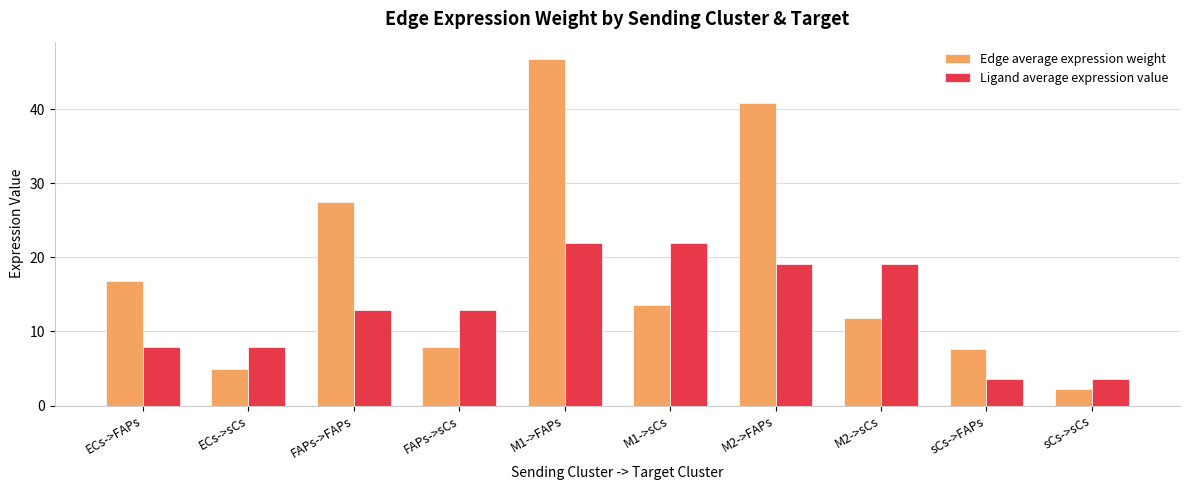

What is the average value of the Edge average expression weight series?

18.0